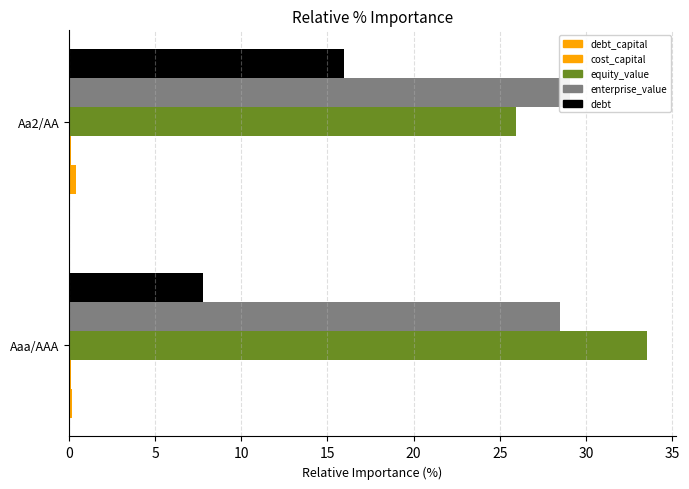

What is the value of the enterprise_value bar at the 1st from the left?

28.5